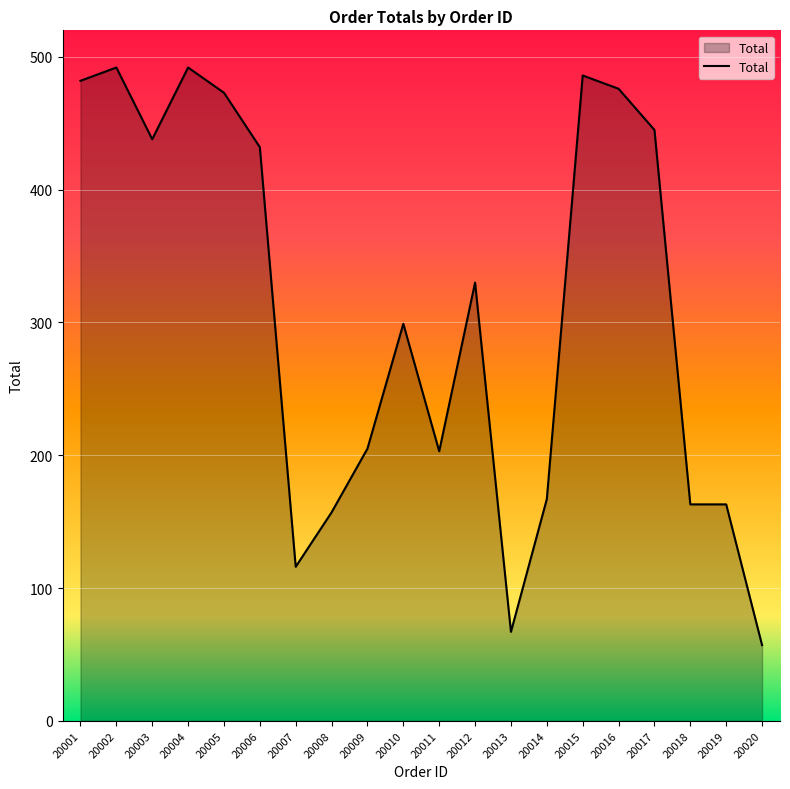

The chart shows a value of 108 at 20011. True or false?

False